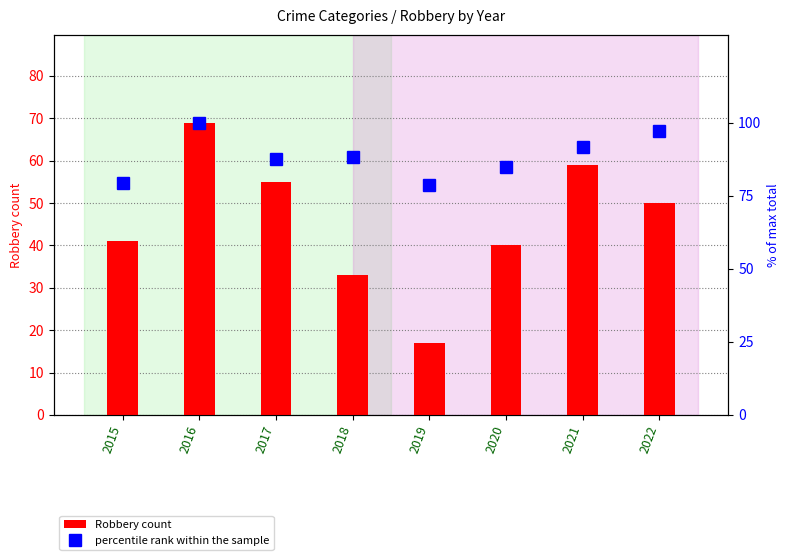

True or false: the data shows 100.0 at 2016.

True